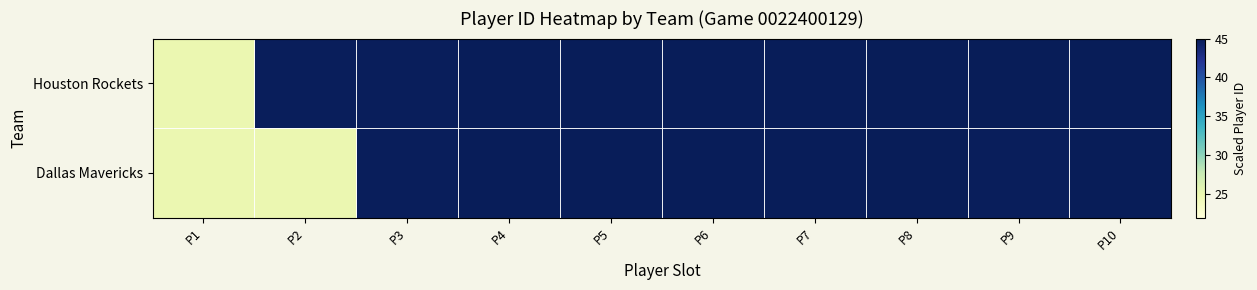

Reading left to right, list all the values displayed in this chart.

Houston Rockets: P1=25.0	P2=44.8	P3=44.8	P4=44.8	P5=44.8	P6=44.8	P7=44.8	P8=45.0	P9=45.0	P10=45.0
Dallas Mavericks: P1=25.0	P2=25.0	P3=44.8	P4=44.8	P5=44.8	P6=44.8	P7=44.8	P8=45.0	P9=44.8	P10=45.0